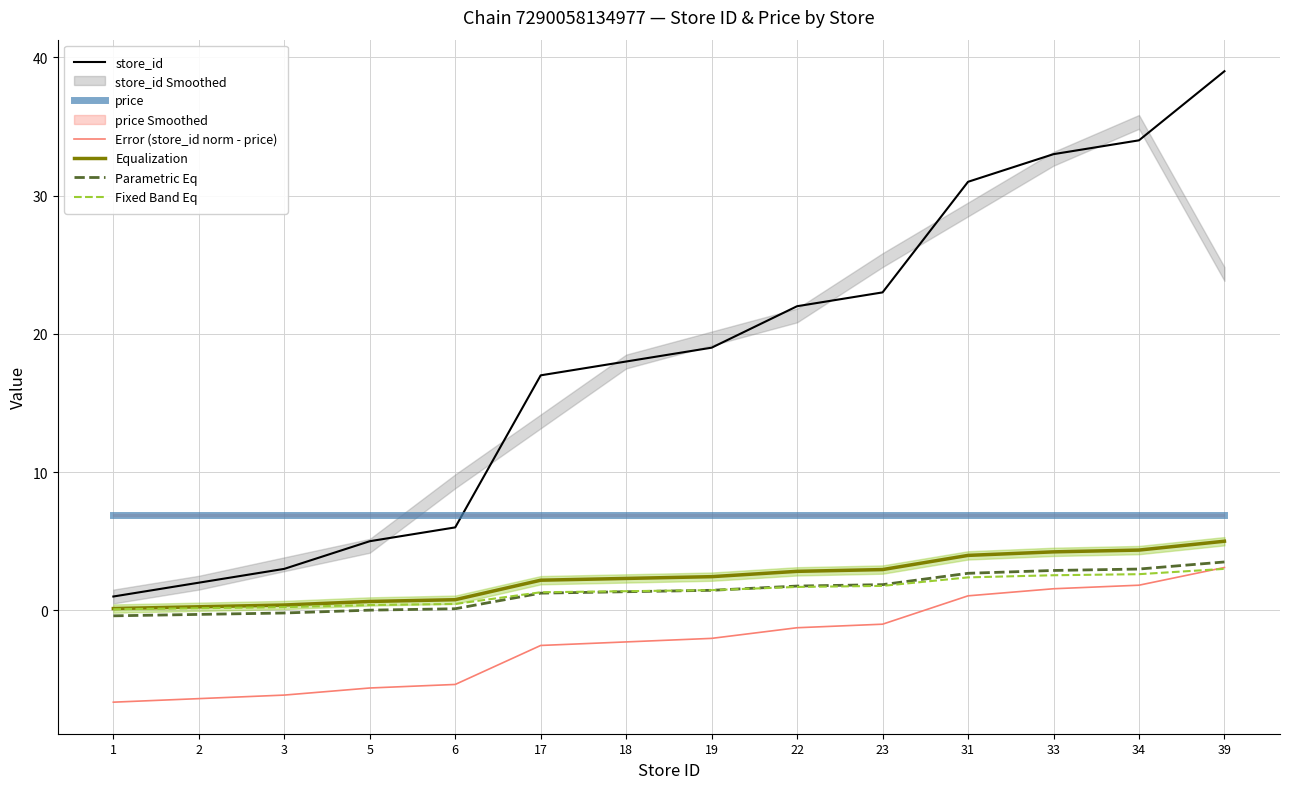

Between 23 and 34, which series saw the biggest shift?

store_id